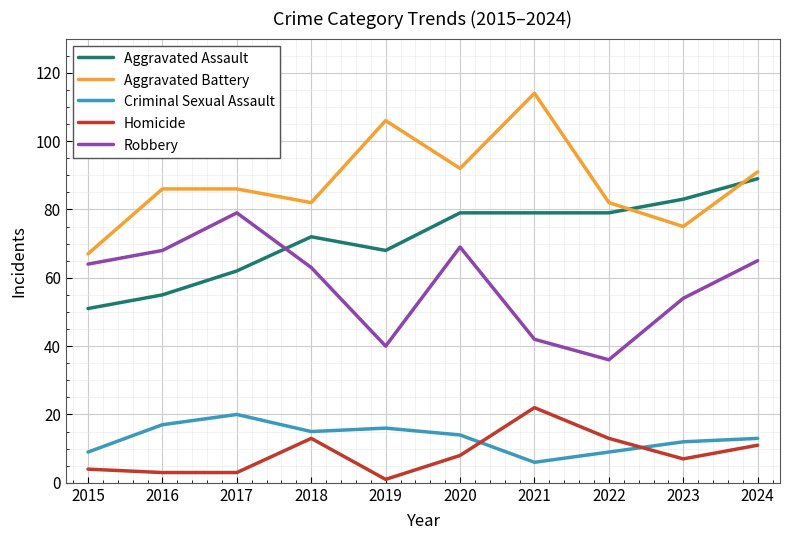

Is this an area chart (filled region under the line)?

No